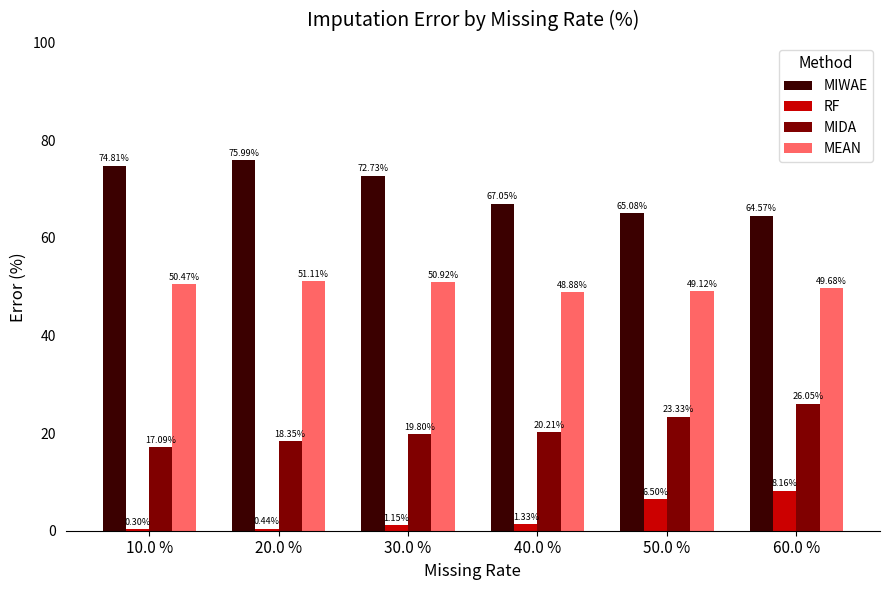

Which series has the largest total across all categories?

MIWAE